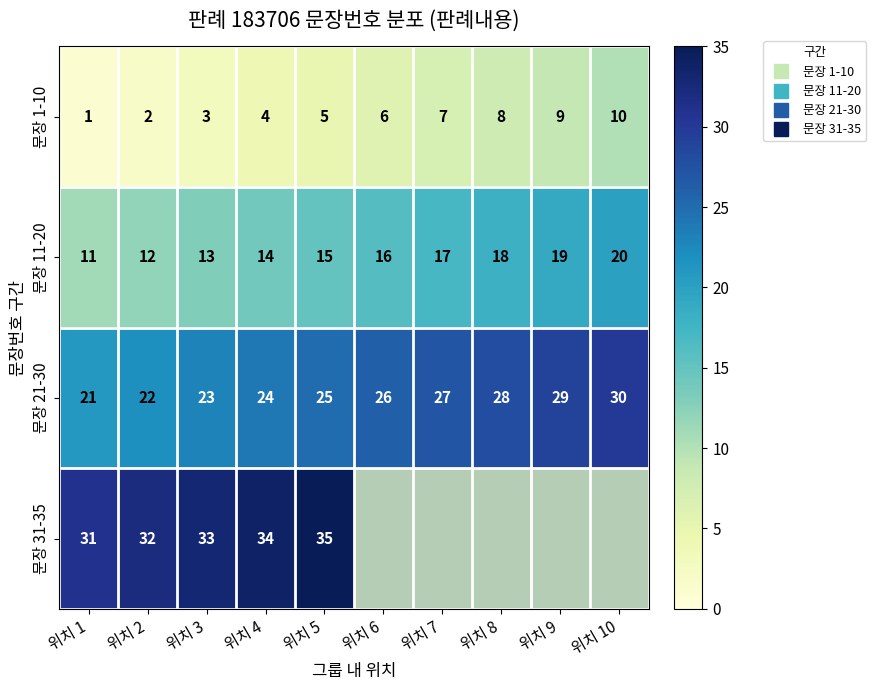

What is the average value of the 문장 11-20 series?

15.5